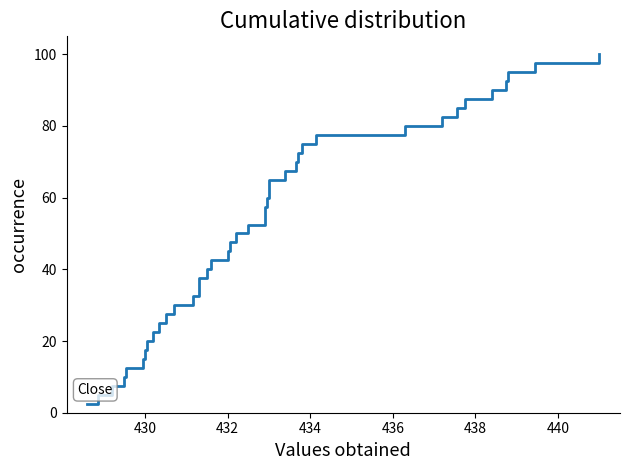

True or false: the data has more than 1 interior local peaks.

False